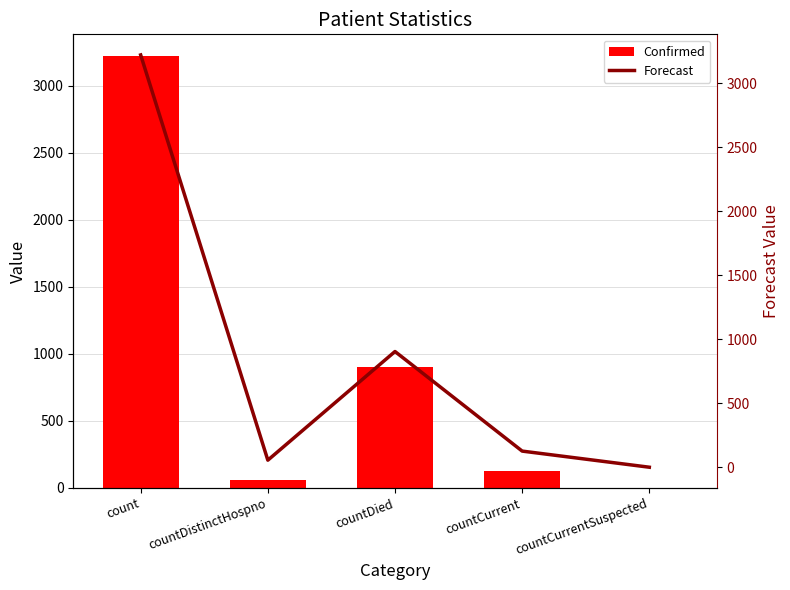

How many groups of bars are there?

5